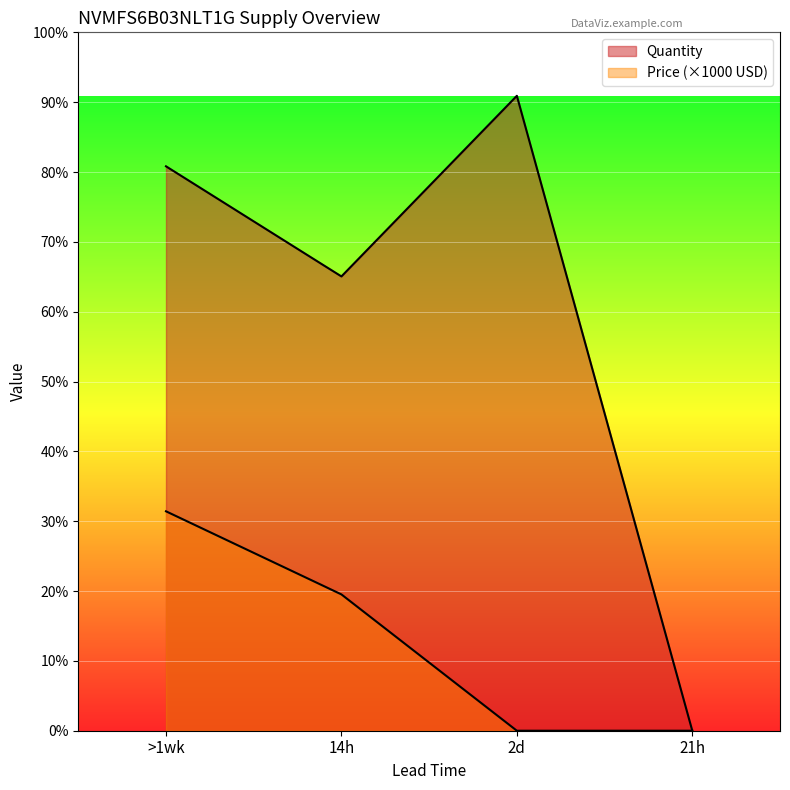

At how many categories does at least one series exceed 7230?

2